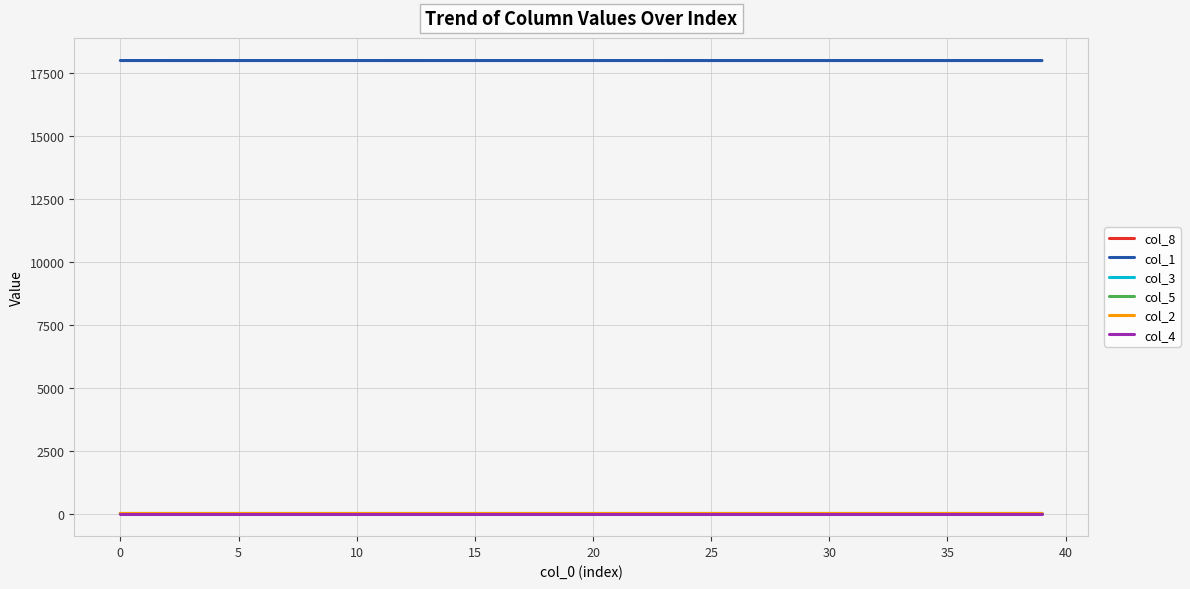

How many col_1 values are between 17981 and 17982?

40